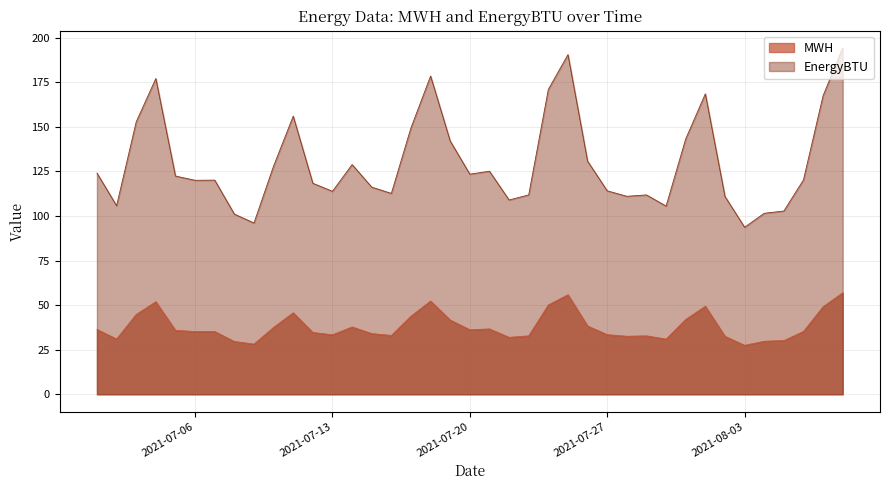

What is the sum of all MWH values?

1485.4